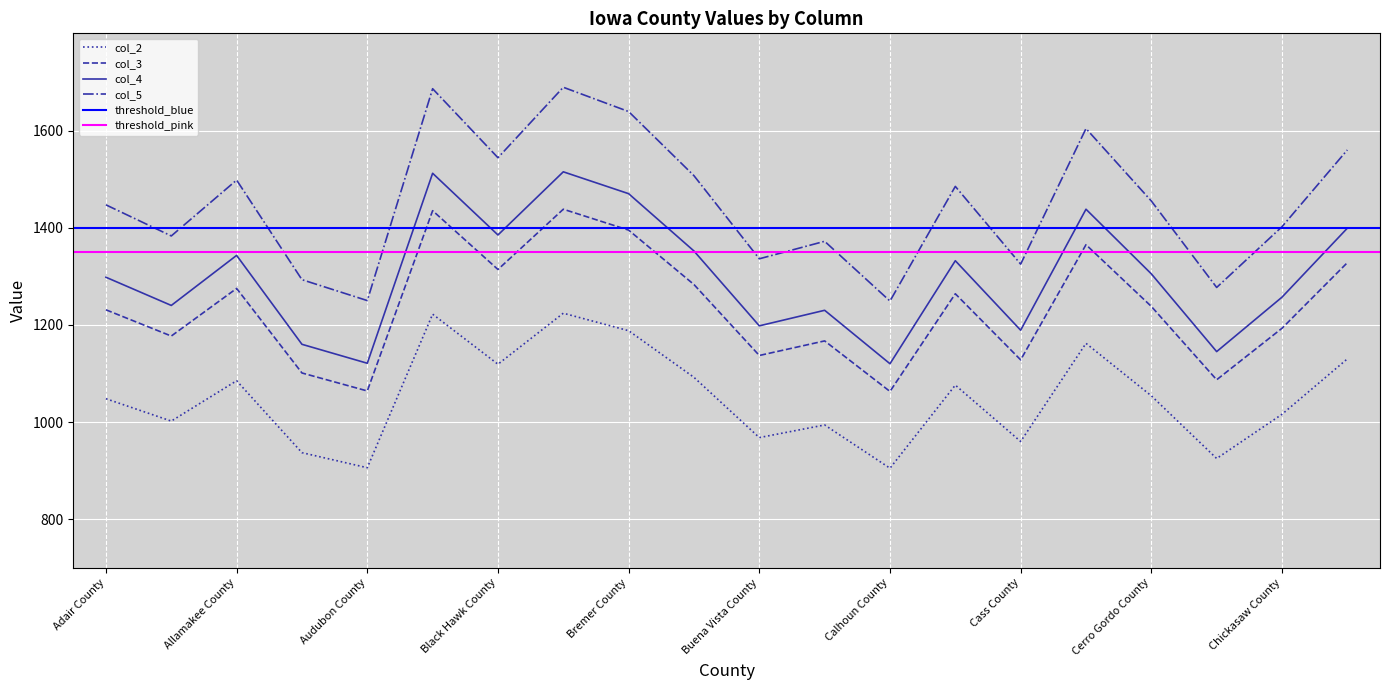

How many data points in col_4 are above 1305?

9